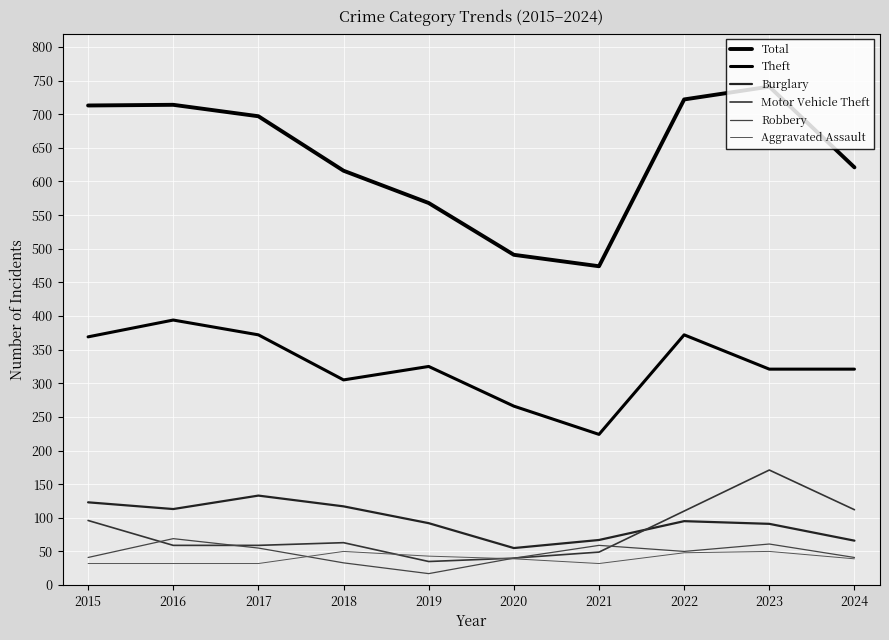

What is the sum of the Aggravated Assault values at 2021 and 2023?

82